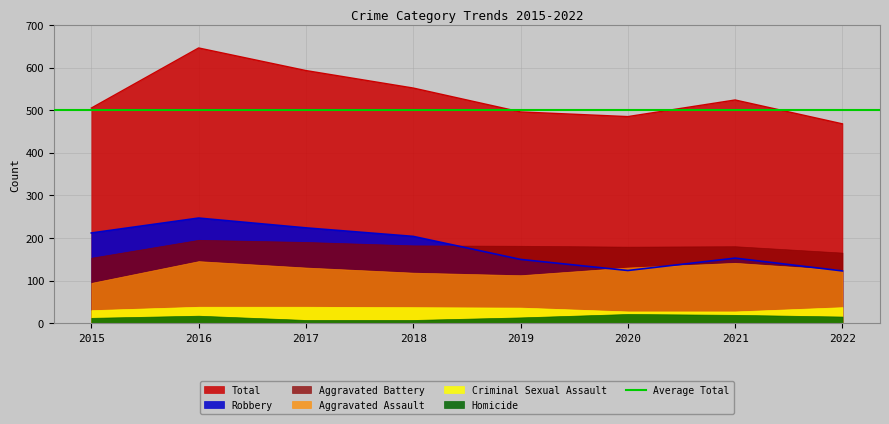

Reading left to right, what are all the values shown in this chart?

Aggravated Assault: 2015=95	2016=146	2017=131	2018=119	2019=113	2020=131	2021=142	2022=125
Aggravated Battery: 2015=154	2016=196	2017=191	2018=183	2019=182	2020=180	2021=181	2022=166
Criminal Sexual Assault: 2015=31	2016=39	2017=39	2018=38	2019=37	2020=28	2021=28	2022=38
Homicide: 2015=13	2016=18	2017=8	2018=8	2019=14	2020=22	2021=20	2022=16
Robbery: 2015=212	2016=247	2017=224	2018=204	2019=150	2020=124	2021=153	2022=123
Total: 2015=505	2016=646	2017=593	2018=552	2019=496	2020=485	2021=524	2022=468